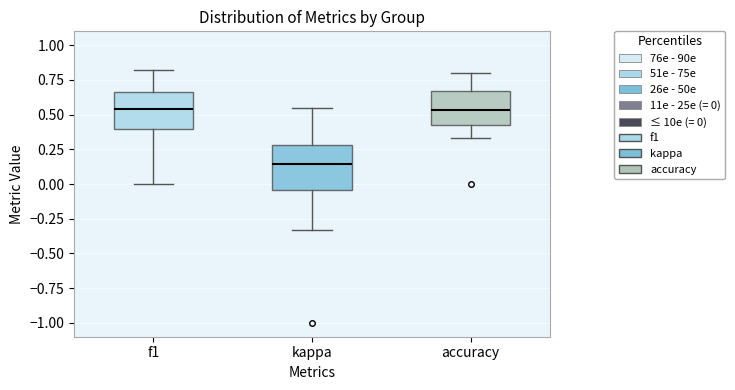

Reading left to right, read every box against the y-axis: the position of its median line, the range the box covers, and the ends of its whiskers. The values are not printed on the chart, so give them approximately, as read against the axis.

f1: median 0.55, box 0.40 to 0.65, whiskers 0.00 to 0.80
kappa: median 0.15, box -0.05 to 0.30, whiskers -0.35 to 0.55
accuracy: median 0.55, box 0.45 to 0.65, whiskers 0.35 to 0.80